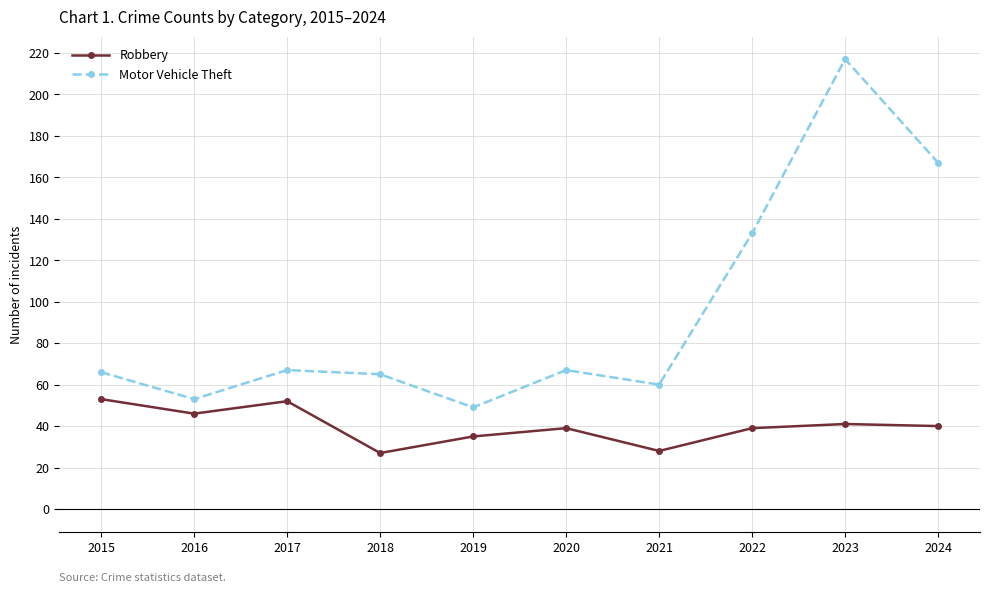

Which category has the lowest value in the Motor Vehicle Theft series?

2019